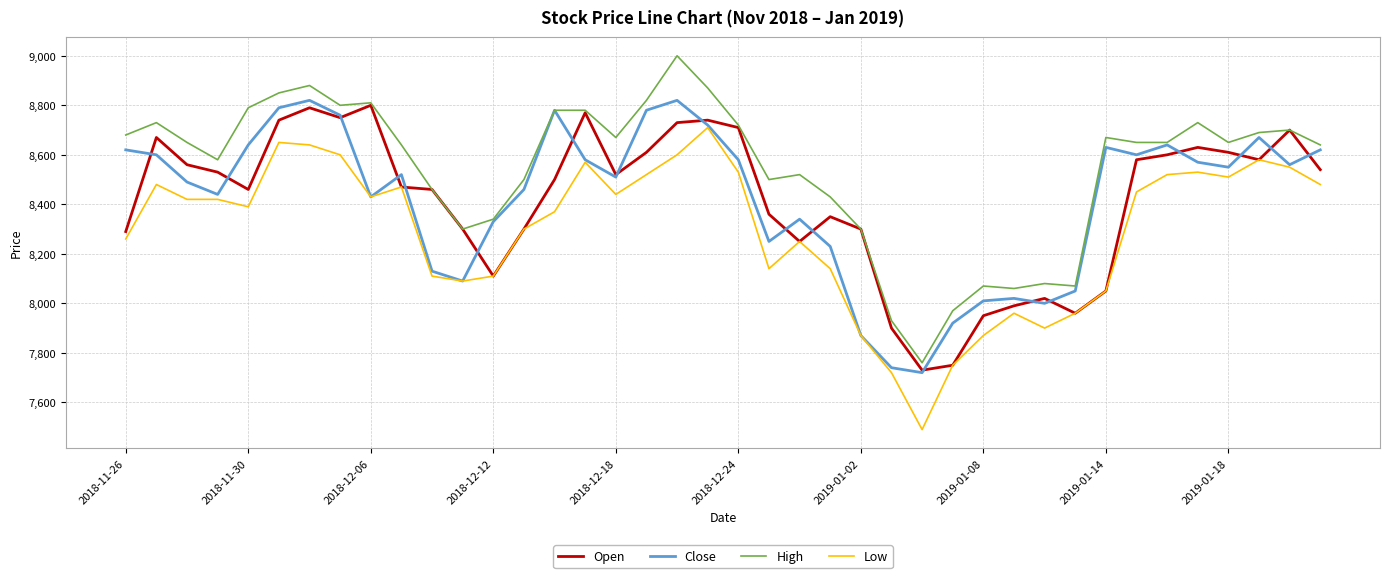

How many categories are shown in the chart?

40